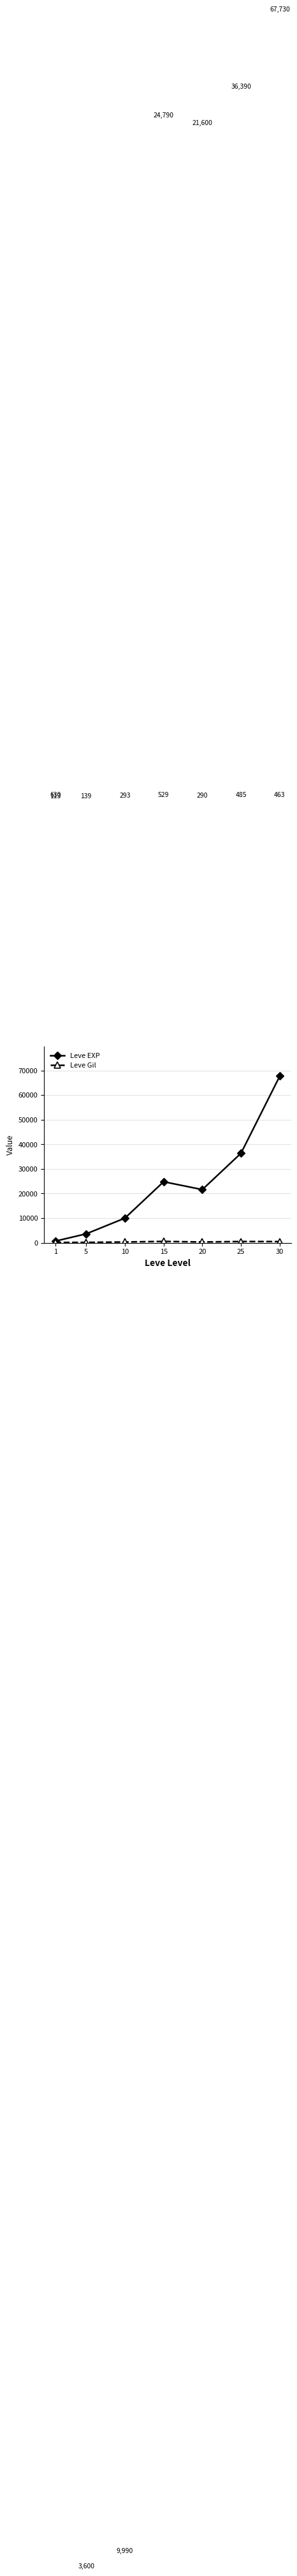

The value of Leve EXP at 30 is 67730. True or false?

True